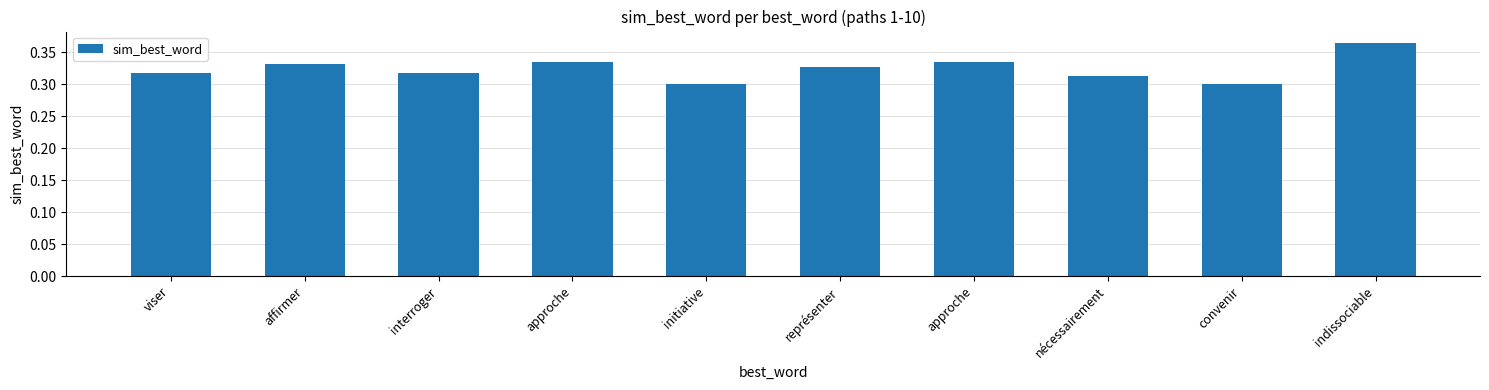

Does the chart contain stacked bars?

No